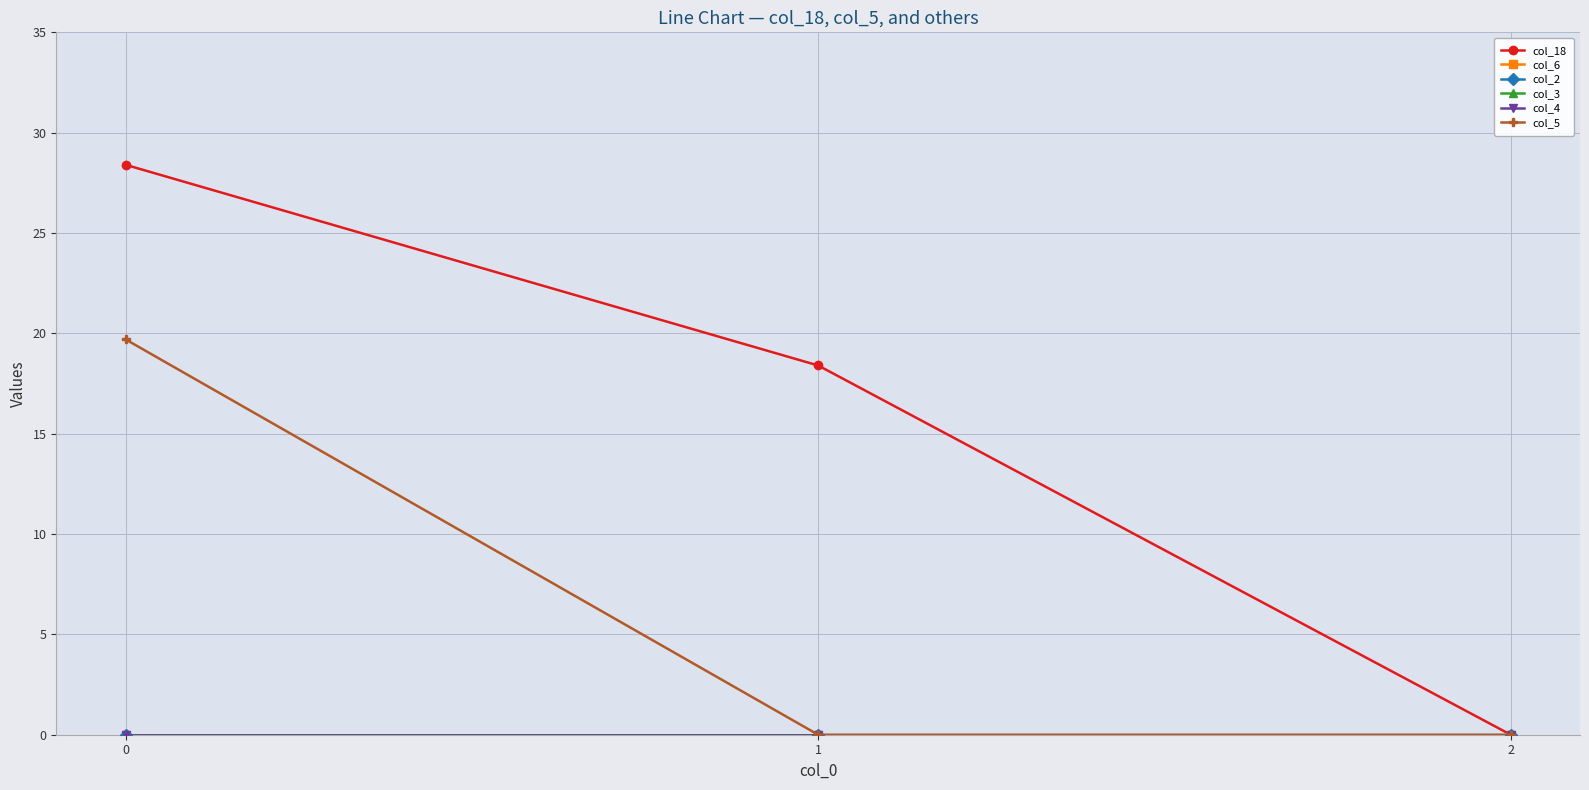

Rank the series at 2 from highest to lowest value.

col_18, col_6, col_2, col_3, col_4, col_5